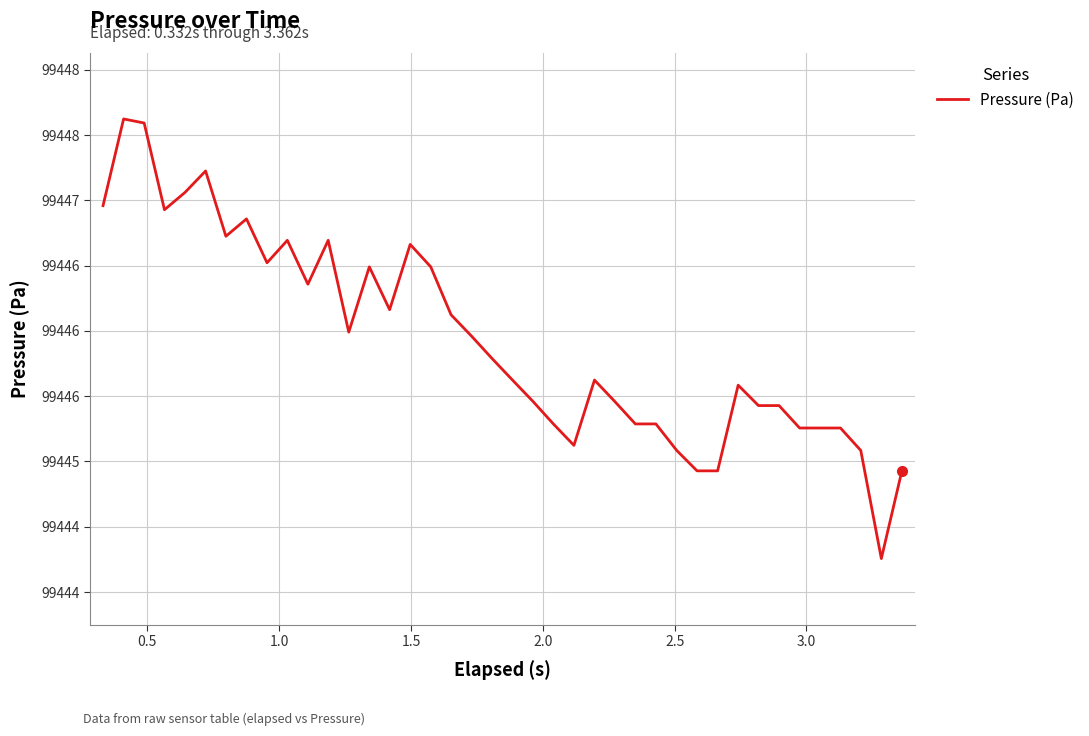

Does the chart display data point markers on the line(s)?

No